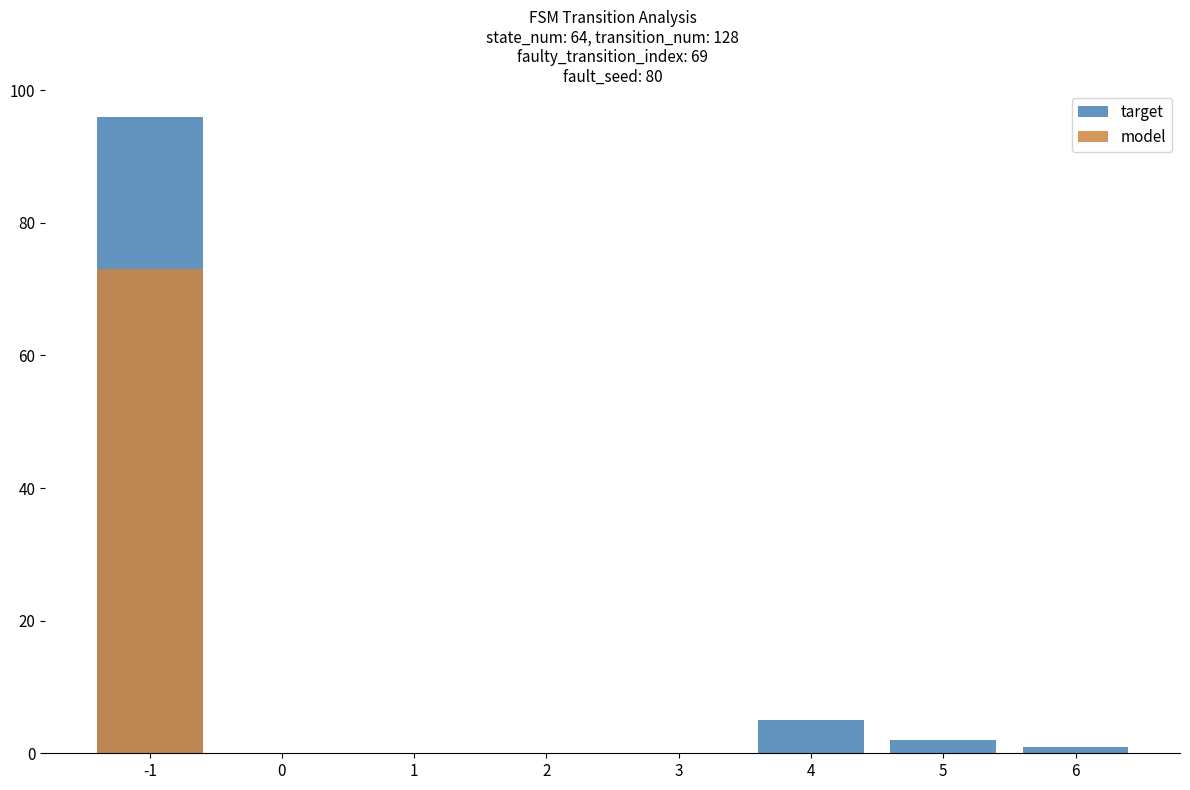

The target series shows 96 at -1. True or false?

True